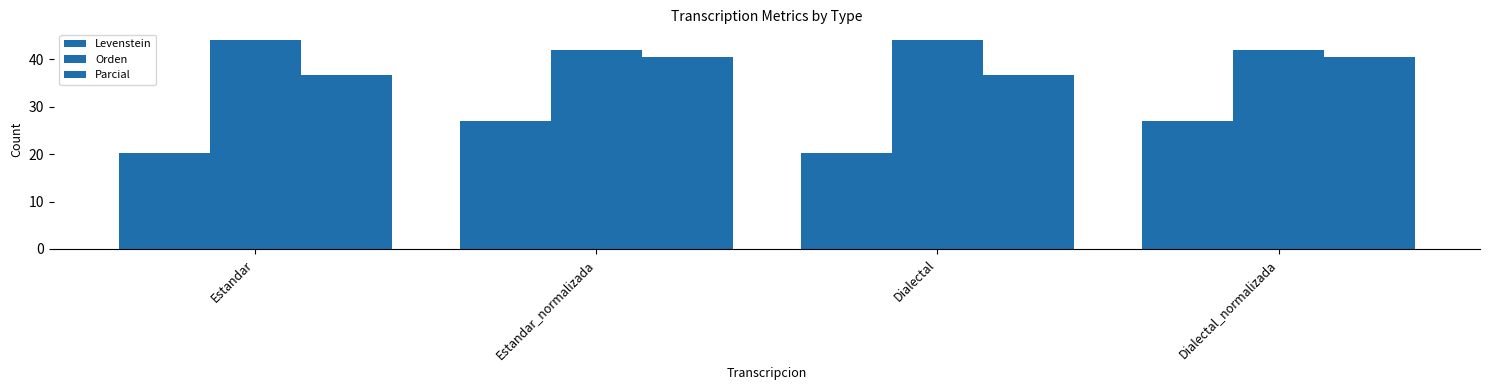

How many data points in Orden are above 44?

2